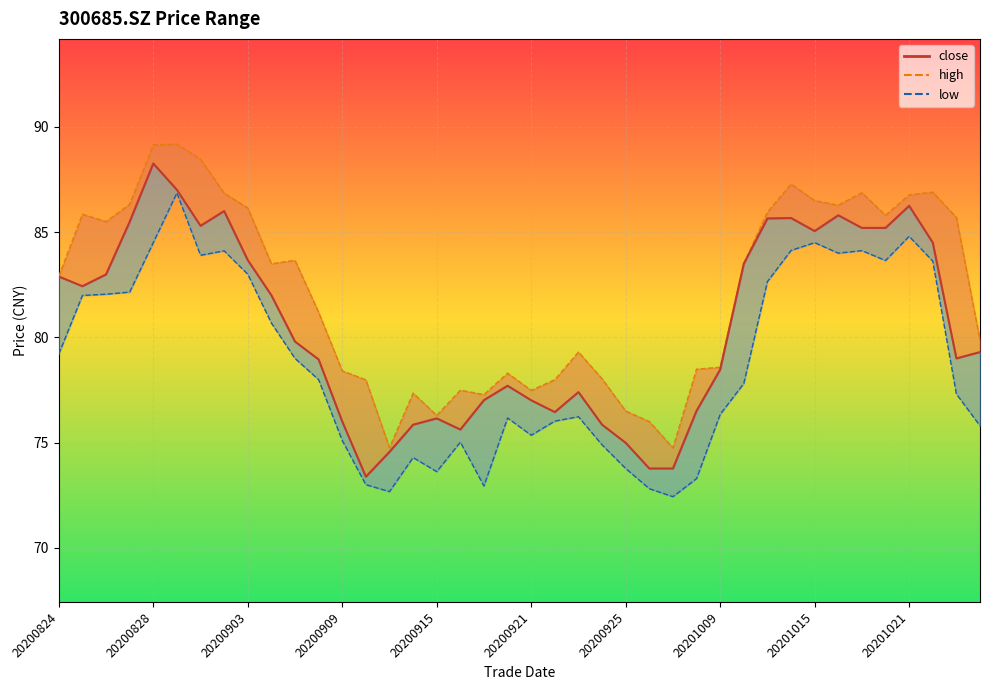

Between 20201022 and 20200908, which is larger?

20201022